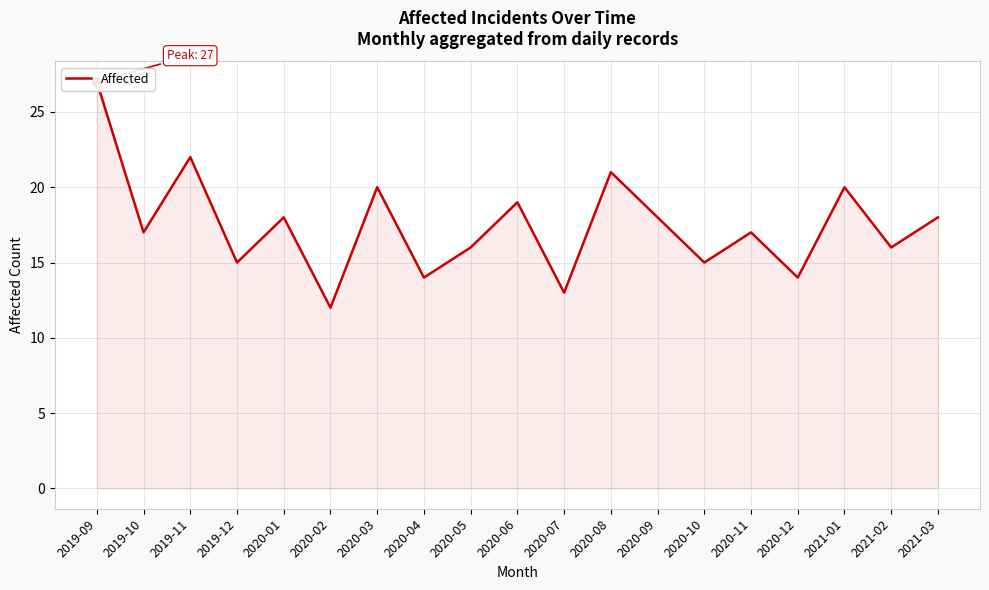

What is the sum of the values at 2020-12 and 2020-07?

27